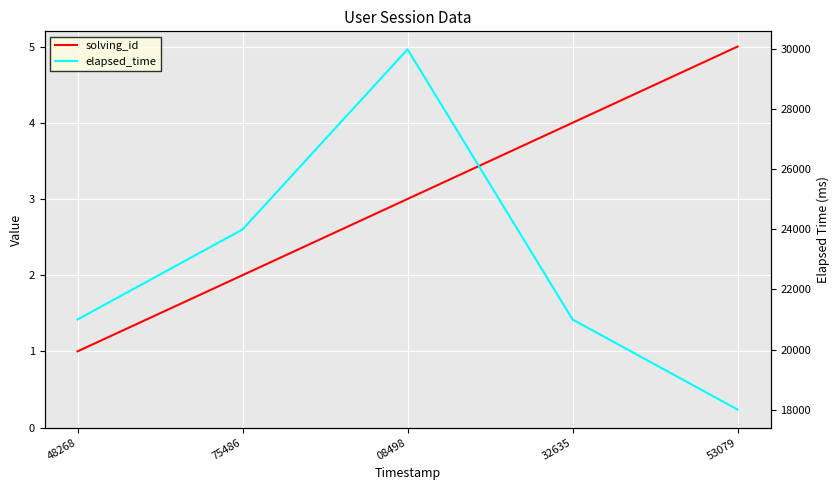

The value of solving_id at 75486 is 3. True or false?

False